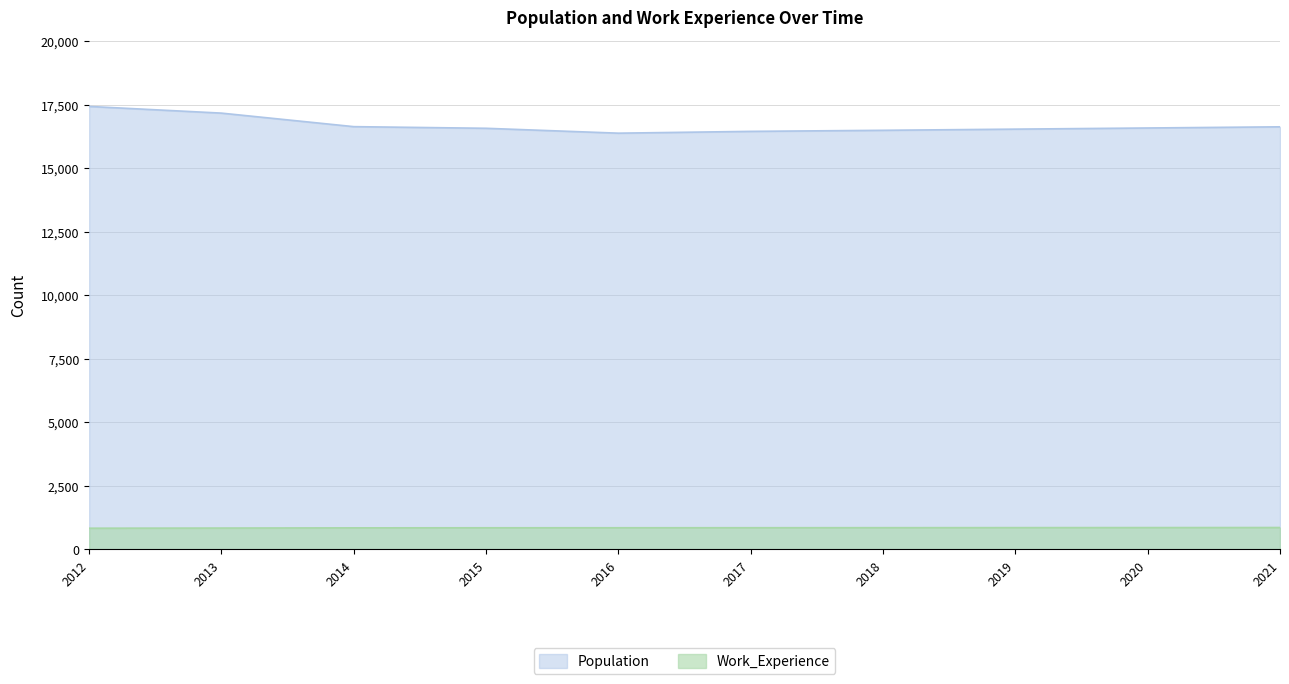

Where does the Population series first go above 16580?

2012